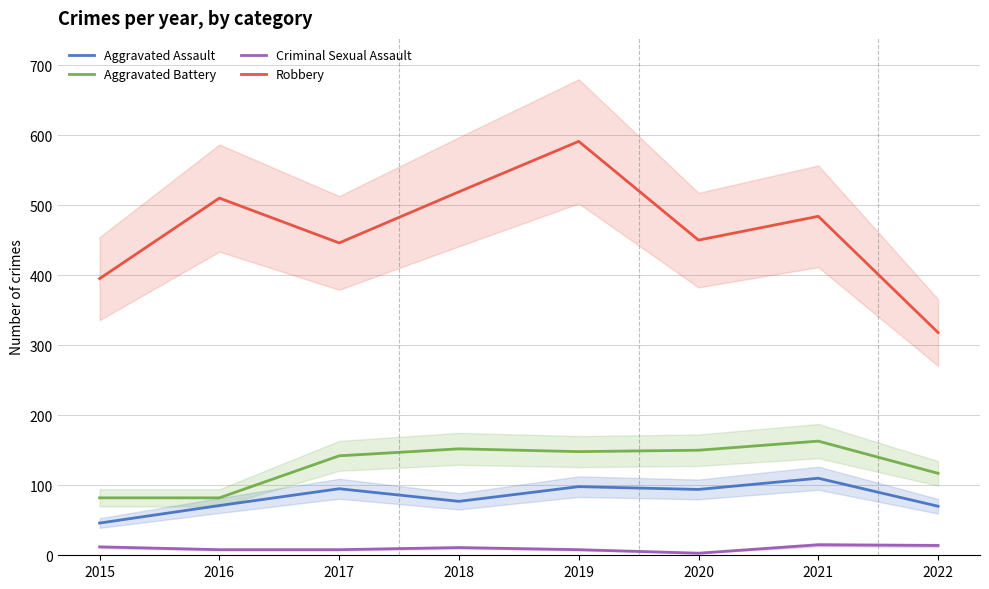

Reading left to right, list all the values displayed in this chart.

Aggravated Assault: 2015=46	2016=71	2017=95	2018=77	2019=98	2020=94	2021=110	2022=70
Aggravated Battery: 2015=82	2016=82	2017=142	2018=152	2019=148	2020=150	2021=163	2022=117
Criminal Sexual Assault: 2015=12	2016=8	2017=8	2018=11	2019=8	2020=3	2021=15	2022=14
Robbery: 2015=395	2016=510	2017=446	2018=519	2019=591	2020=450	2021=484	2022=318